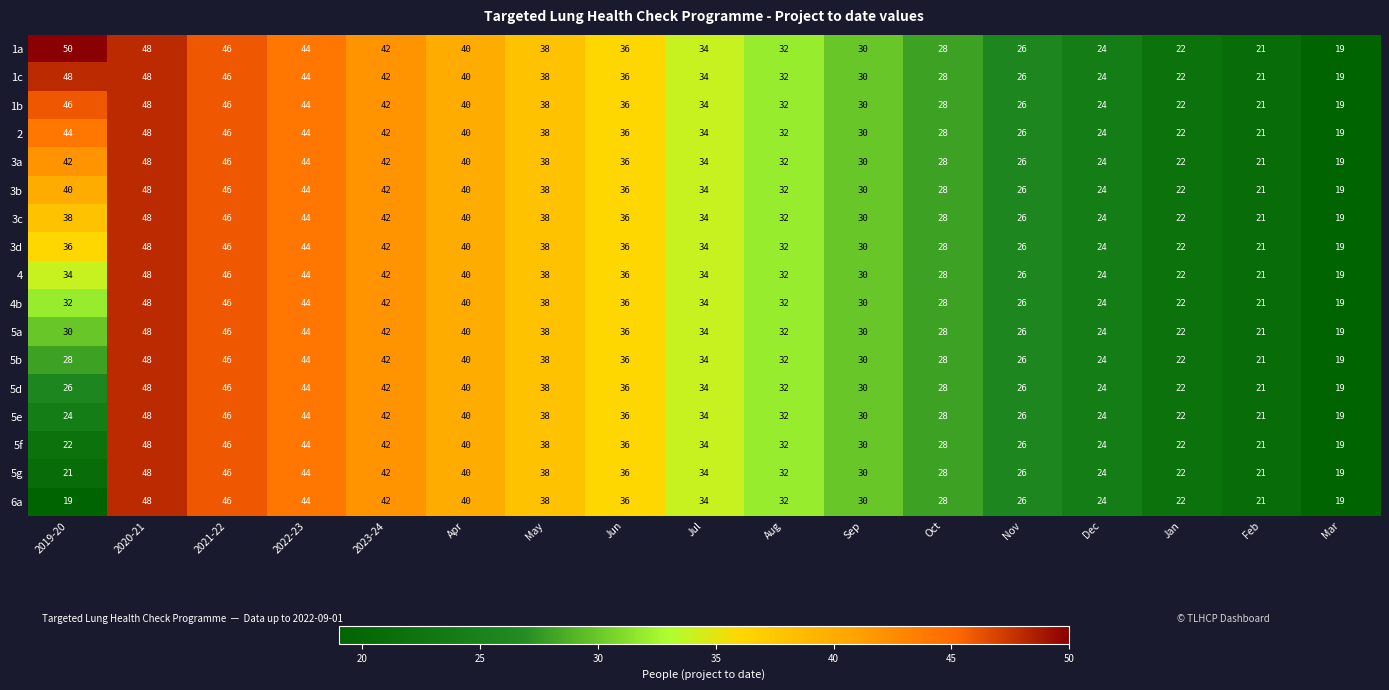

How many categories are shown in the chart?

17